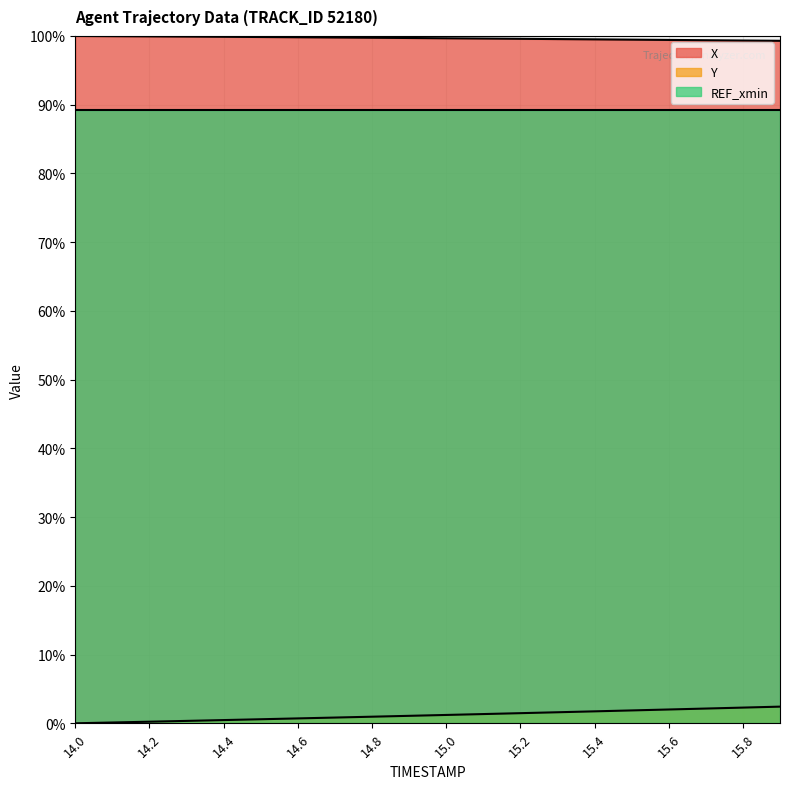

True or false: REF_xmin has a value of 89.3 at 15.8.

True